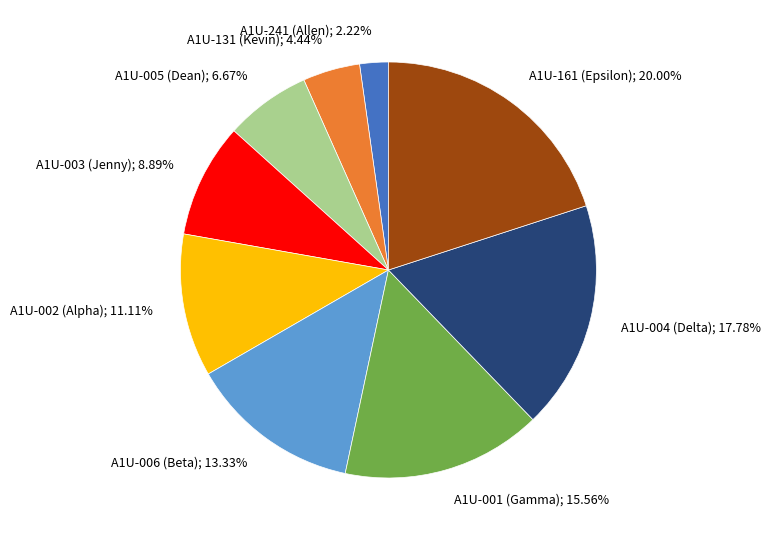

Does any single category account for the majority?

No